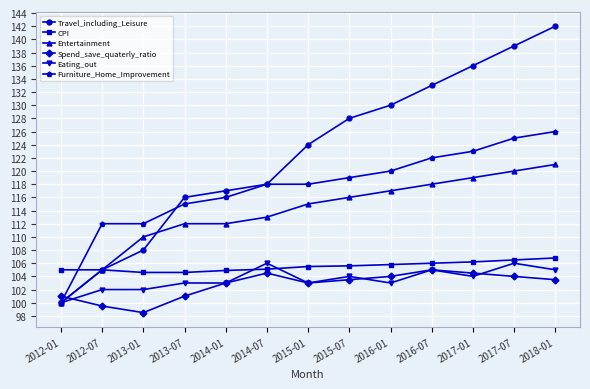

Between which two adjacent categories do Spend_save_quaterly_ratio and Furniture_Home_Improvement first intersect?

2012-01 and 2012-07